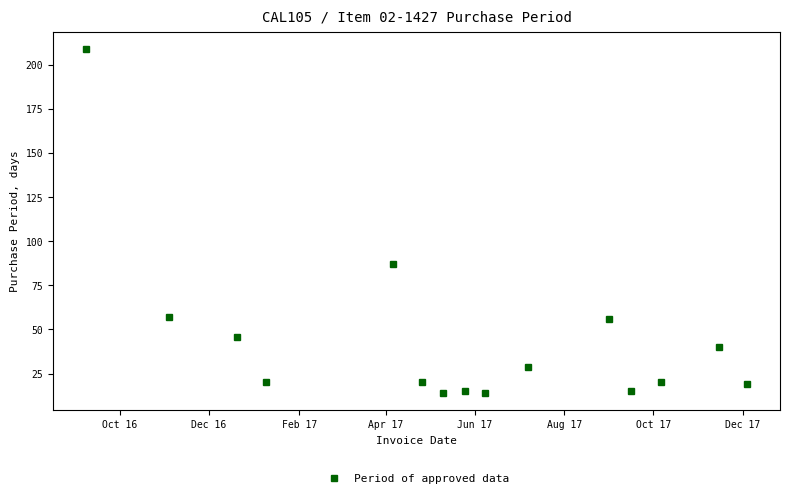

True or false: there are more than 2 points higher than both neighbors.

True